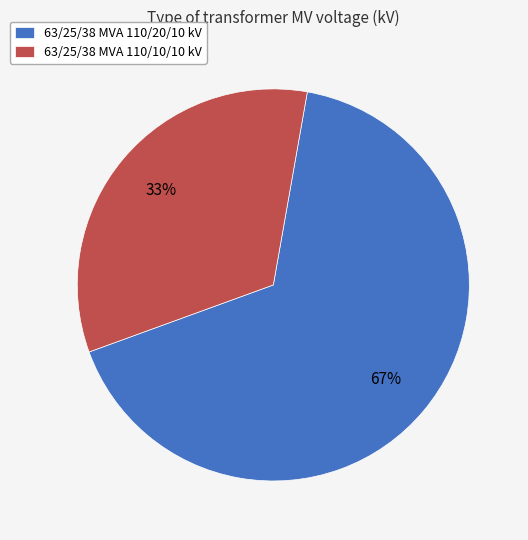

Is 63/25/38 MVA 110/10/10 kV the majority of the pie?

No